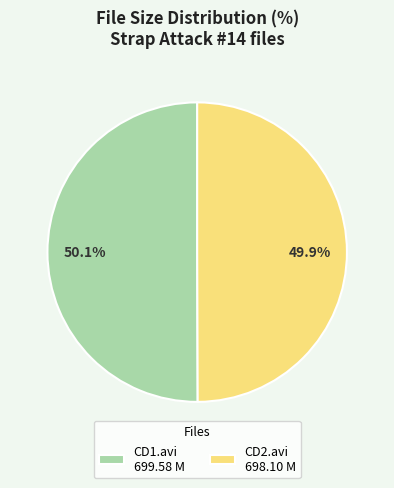

What is the ratio of the value at CD2.avi 698.10 M to the value at CD1.avi 699.58 M?

1.0